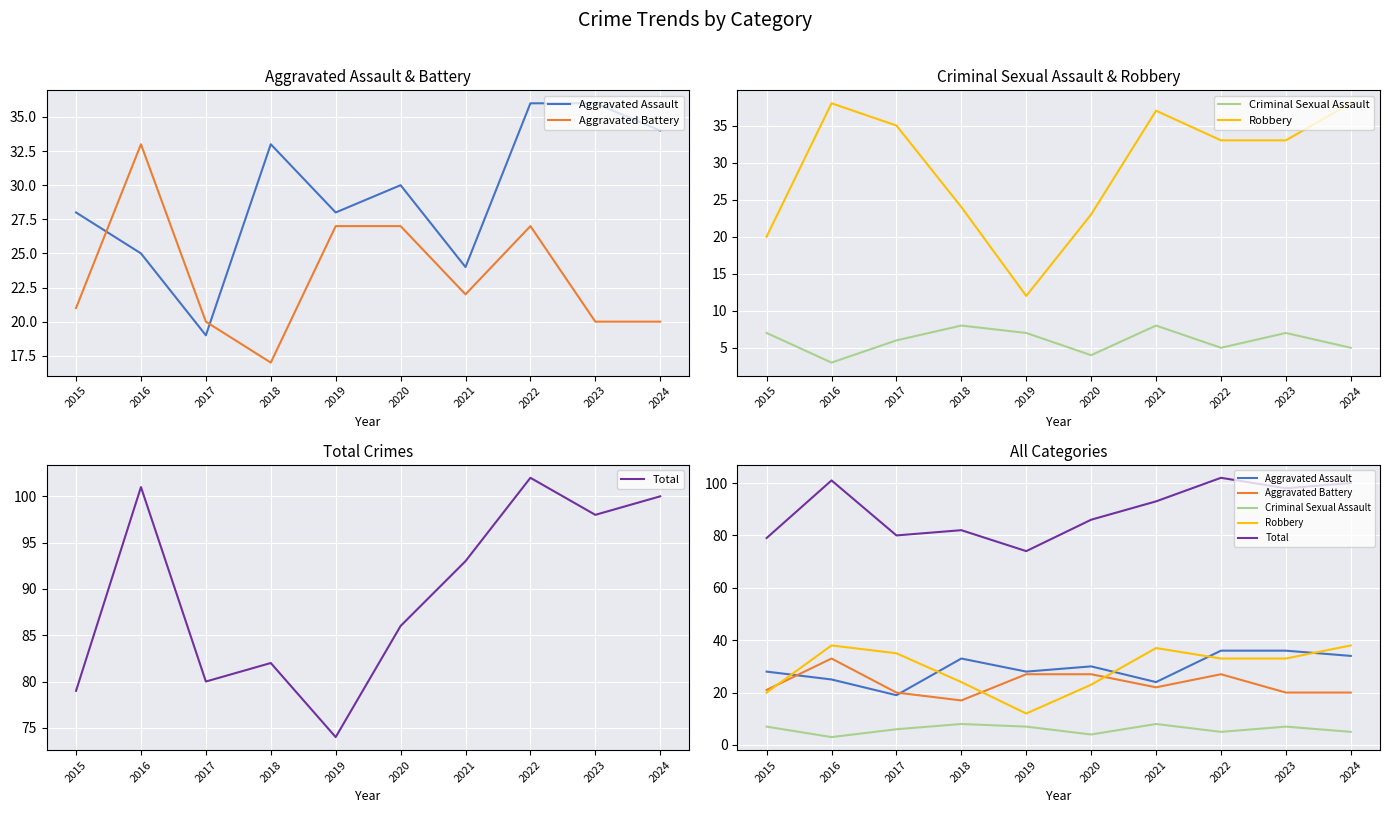

What is the sum of all Aggravated Battery values?

234